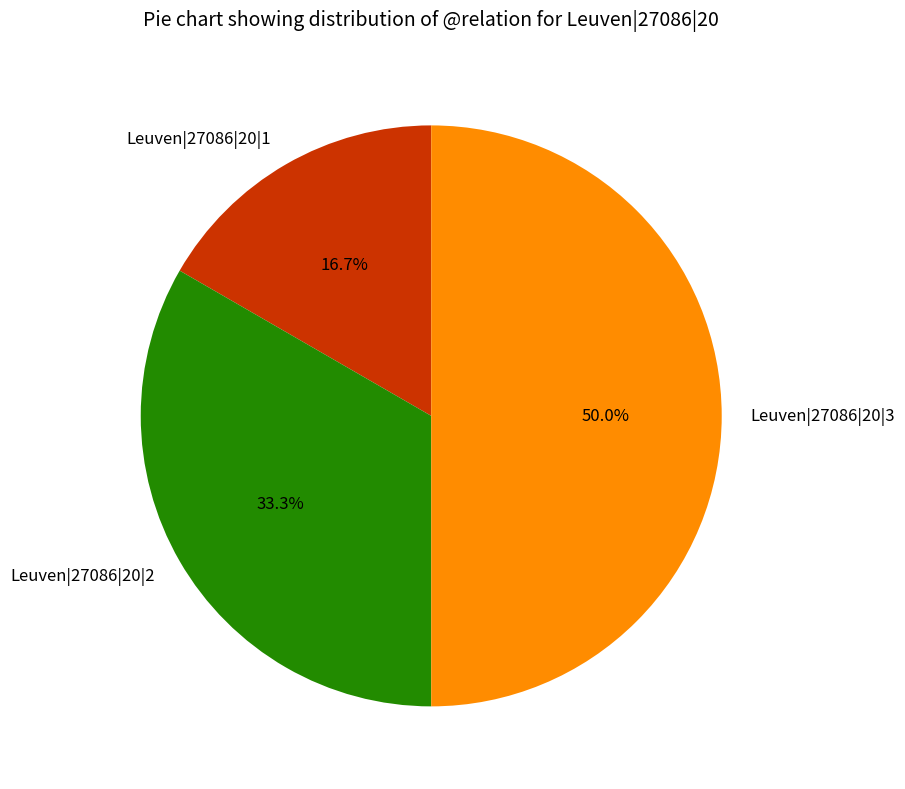

Rank the categories by value from highest to lowest.

Leuven|27086|20|3, Leuven|27086|20|2, Leuven|27086|20|1